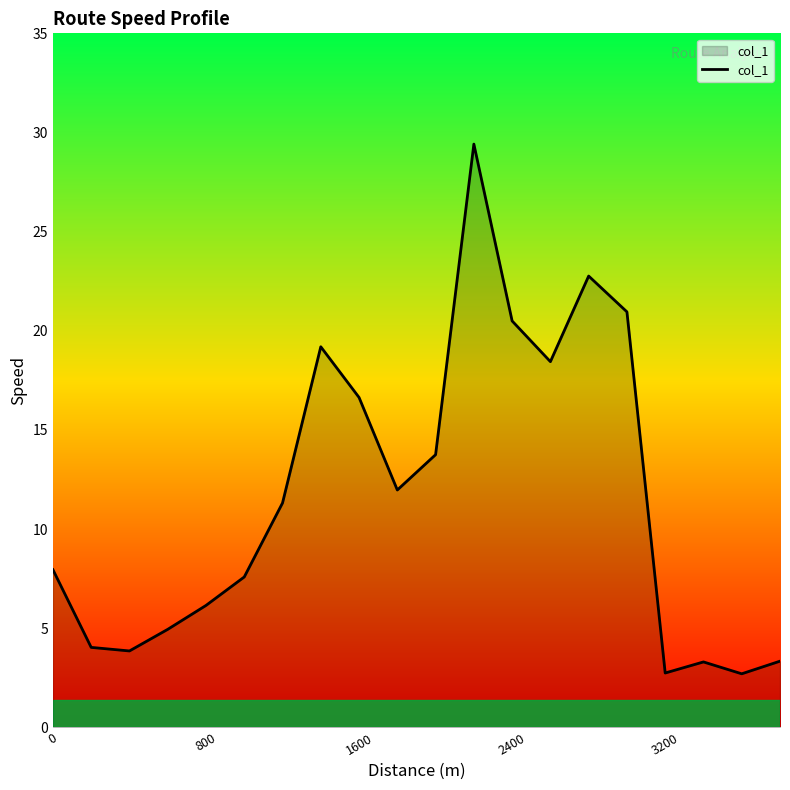

What is the greatest value displayed?

29.4